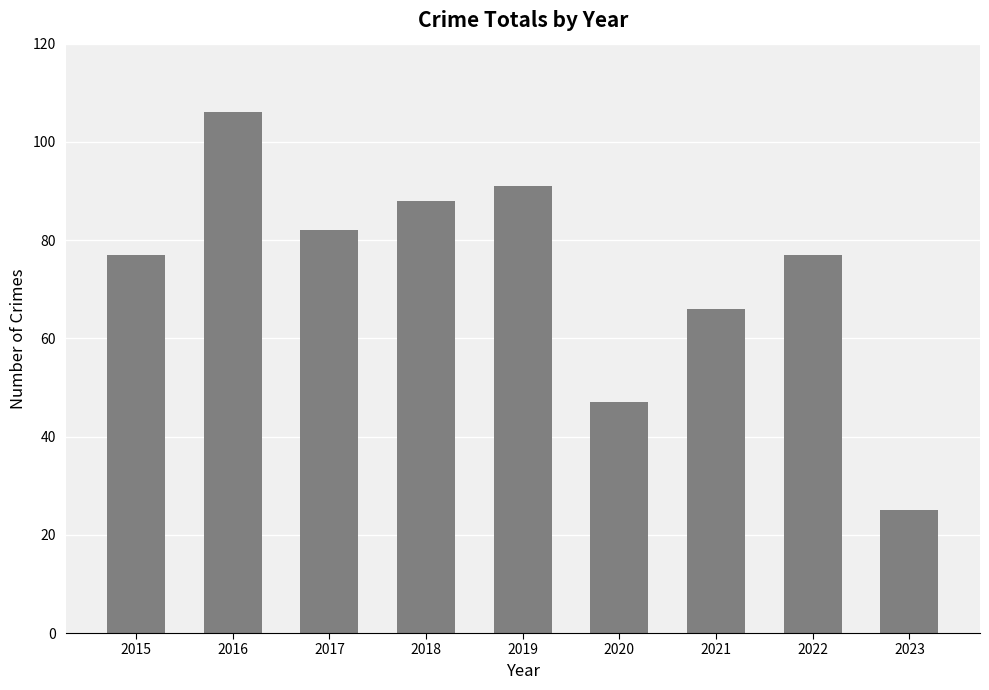

What is the value of the 2nd bar from the left?

106